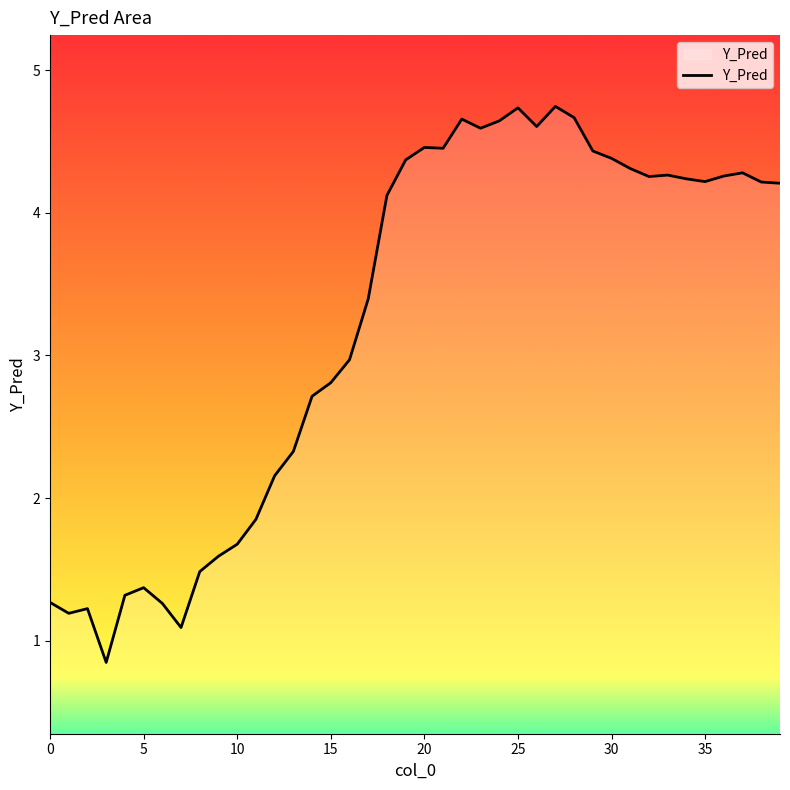

How many lines are shown in the chart?

1